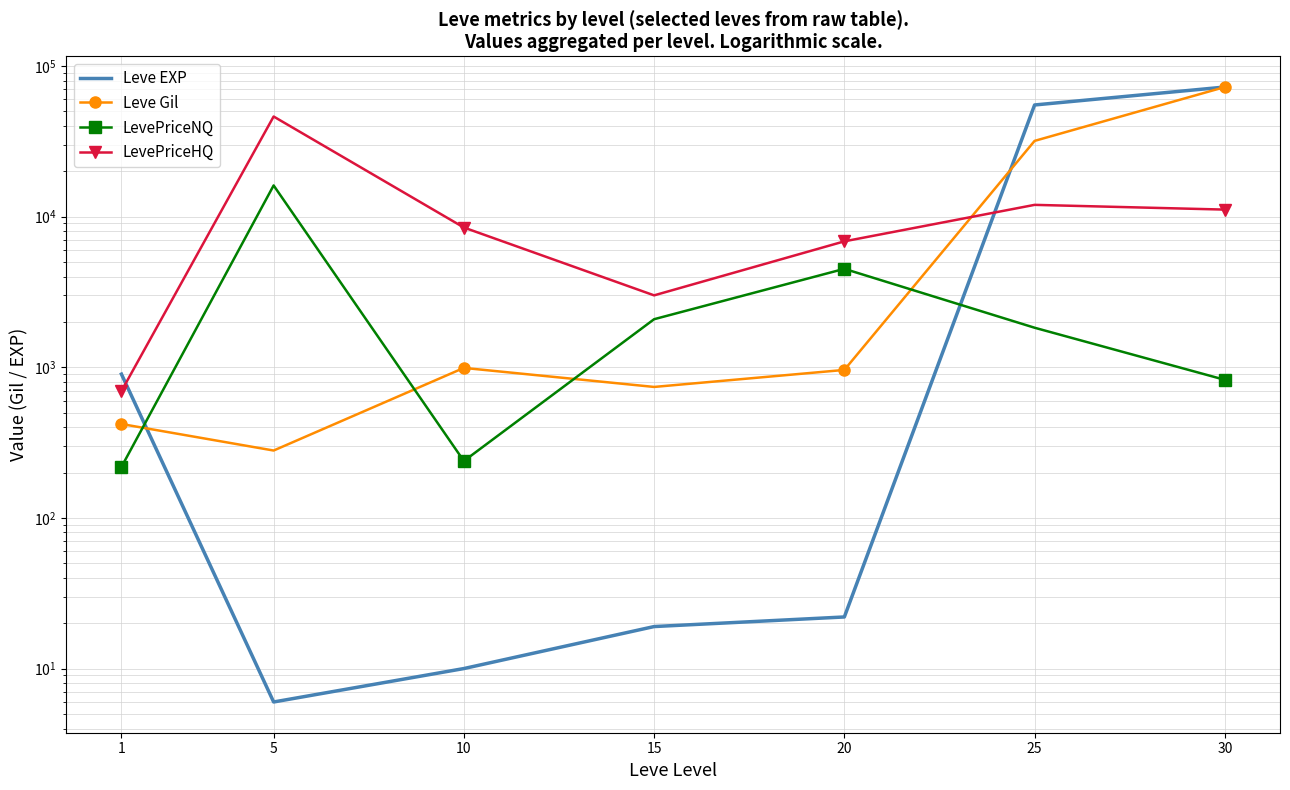

Is it true that Leve Gil equals 128260.5 at 30?

False